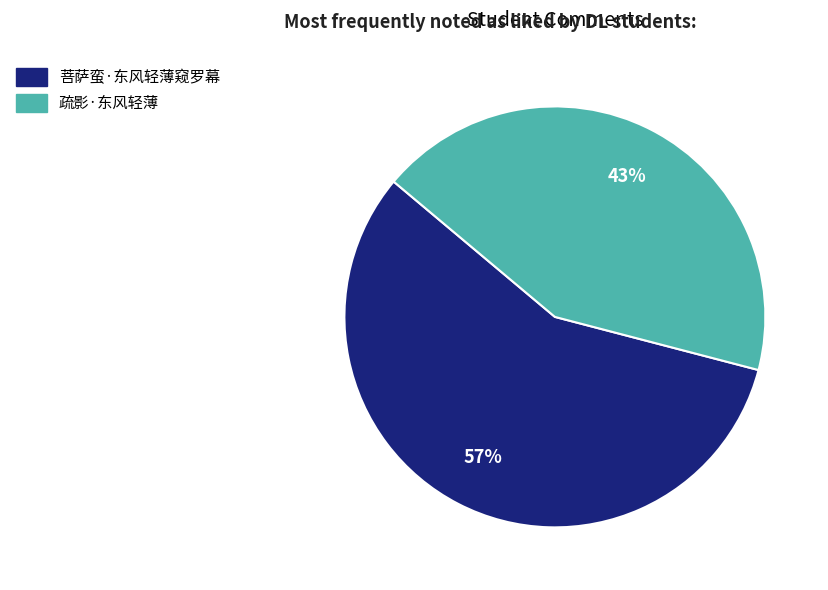

Between 菩萨蛮·东风轻薄窥罗幕 and 疏影·东风轻薄, which is larger?

菩萨蛮·东风轻薄窥罗幕